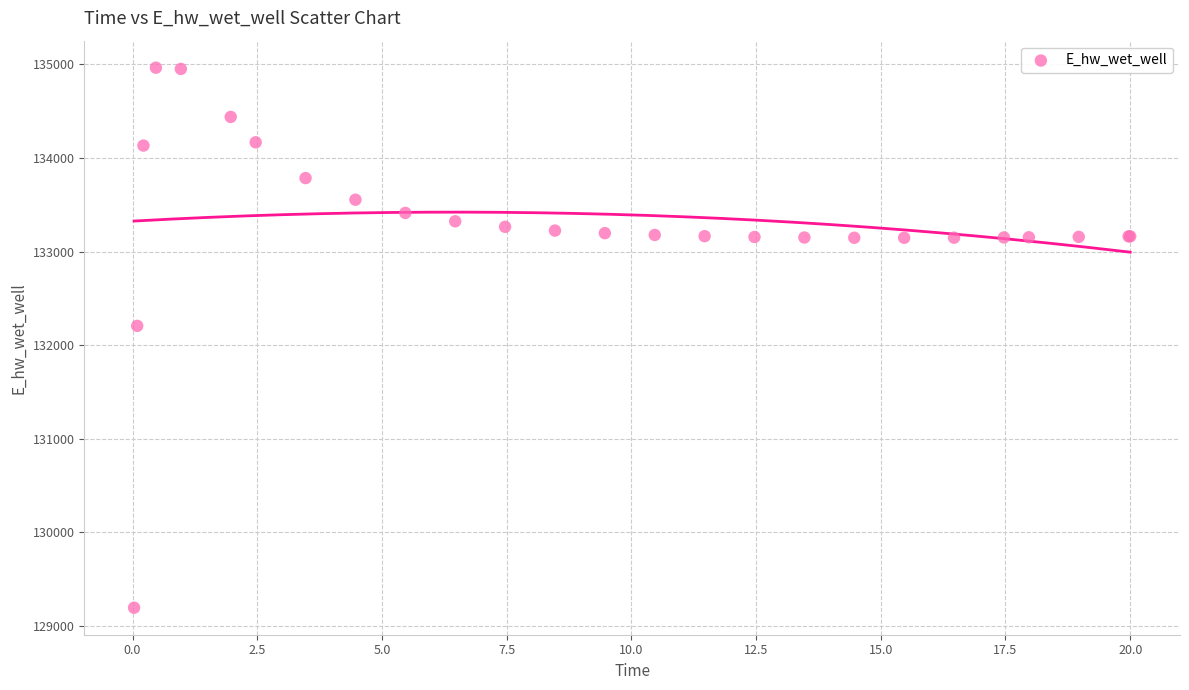

What Y value in the scatter plot is closest to 132080?

132206.9